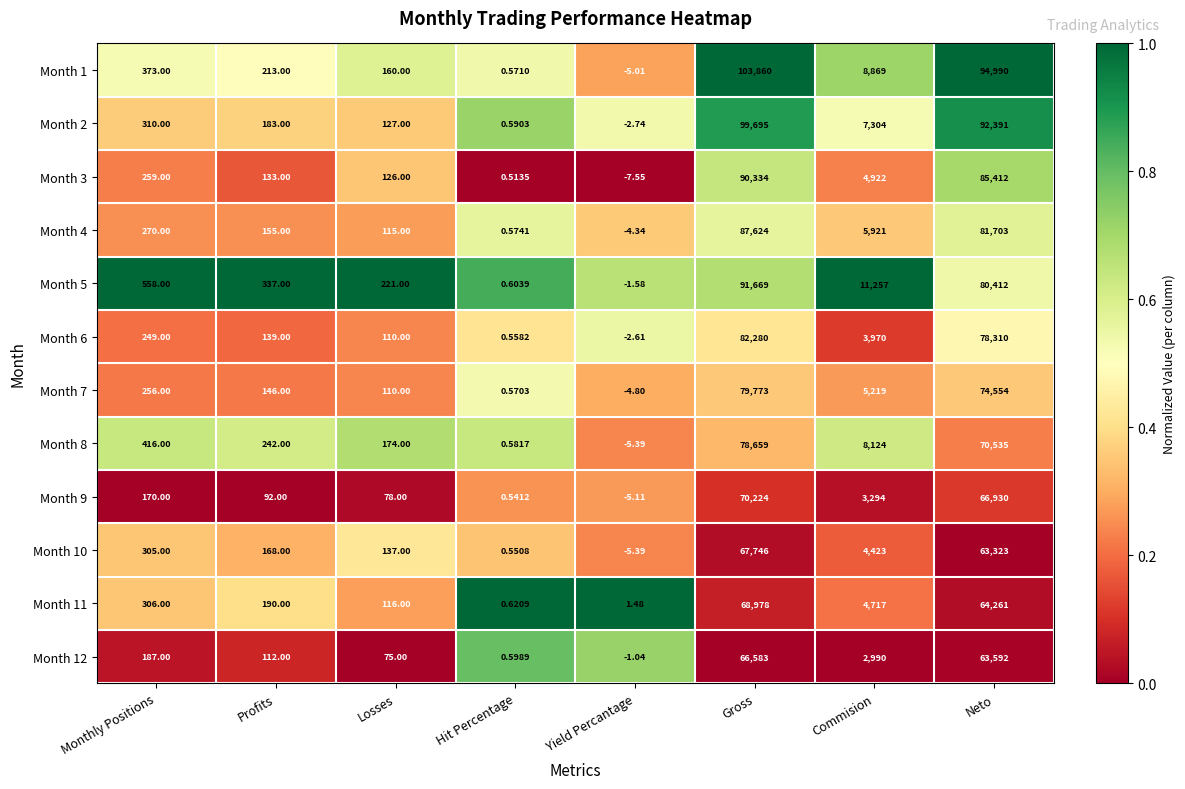

At which label is Month 5 closest to 45833?

Commision